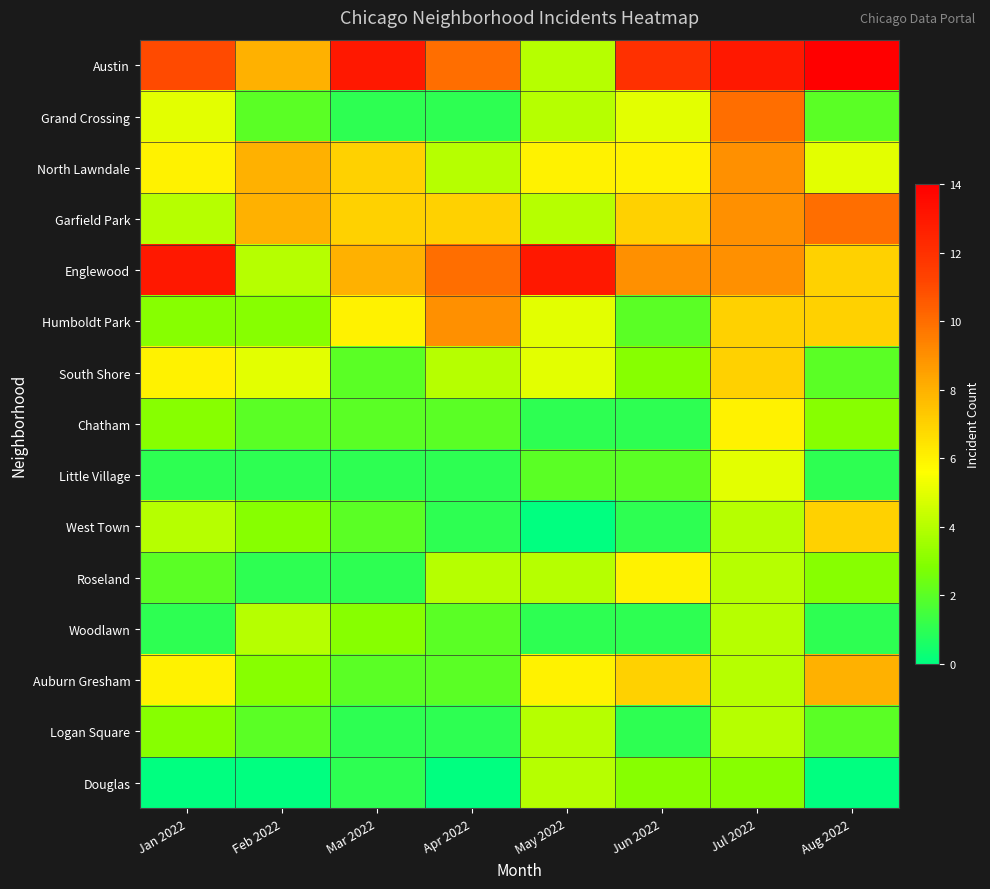

Reading left to right, extract all data points from this chart.

Austin: Jan 2022=11	Feb 2022=8	Mar 2022=13	Apr 2022=10	May 2022=4	Jun 2022=12	Jul 2022=13	Aug 2022=14
Grand Crossing: Jan 2022=5	Feb 2022=2	Mar 2022=1	Apr 2022=1	May 2022=4	Jun 2022=5	Jul 2022=10	Aug 2022=2
North Lawndale: Jan 2022=6	Feb 2022=8	Mar 2022=7	Apr 2022=4	May 2022=6	Jun 2022=6	Jul 2022=9	Aug 2022=5
Garfield Park: Jan 2022=4	Feb 2022=8	Mar 2022=7	Apr 2022=7	May 2022=4	Jun 2022=7	Jul 2022=9	Aug 2022=10
Englewood: Jan 2022=13	Feb 2022=4	Mar 2022=8	Apr 2022=10	May 2022=13	Jun 2022=9	Jul 2022=9	Aug 2022=7
Humboldt Park: Jan 2022=3	Feb 2022=3	Mar 2022=6	Apr 2022=9	May 2022=5	Jun 2022=2	Jul 2022=7	Aug 2022=7
South Shore: Jan 2022=6	Feb 2022=5	Mar 2022=2	Apr 2022=4	May 2022=5	Jun 2022=3	Jul 2022=7	Aug 2022=2
Chatham: Jan 2022=3	Feb 2022=2	Mar 2022=2	Apr 2022=2	May 2022=1	Jun 2022=1	Jul 2022=6	Aug 2022=3
Little Village: Jan 2022=1	Feb 2022=1	Mar 2022=1	Apr 2022=1	May 2022=2	Jun 2022=2	Jul 2022=5	Aug 2022=1
West Town: Jan 2022=4	Feb 2022=3	Mar 2022=2	Apr 2022=1	May 2022=0	Jun 2022=1	Jul 2022=4	Aug 2022=7
Roseland: Jan 2022=2	Feb 2022=1	Mar 2022=1	Apr 2022=4	May 2022=4	Jun 2022=6	Jul 2022=4	Aug 2022=3
Woodlawn: Jan 2022=1	Feb 2022=4	Mar 2022=3	Apr 2022=2	May 2022=1	Jun 2022=1	Jul 2022=4	Aug 2022=1
Auburn Gresham: Jan 2022=6	Feb 2022=3	Mar 2022=2	Apr 2022=2	May 2022=6	Jun 2022=7	Jul 2022=4	Aug 2022=8
Logan Square: Jan 2022=3	Feb 2022=2	Mar 2022=1	Apr 2022=1	May 2022=4	Jun 2022=1	Jul 2022=4	Aug 2022=2
Douglas: Jan 2022=0	Feb 2022=0	Mar 2022=1	Apr 2022=0	May 2022=4	Jun 2022=3	Jul 2022=3	Aug 2022=0